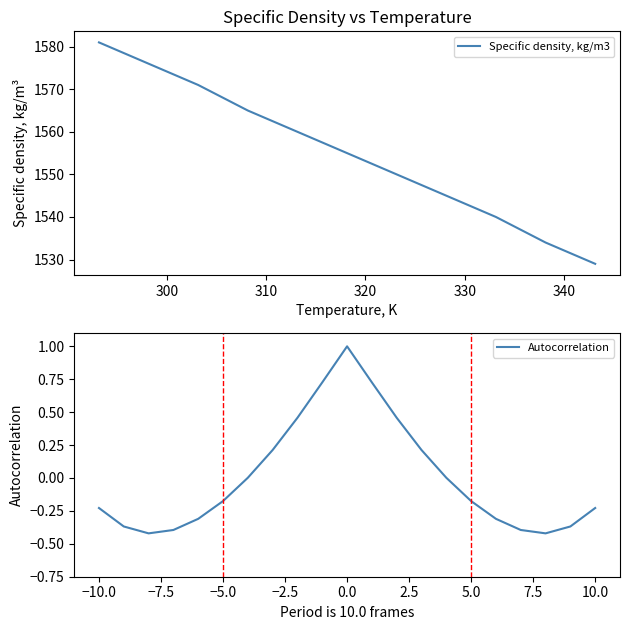

What is the label of the 10th point from the right?

298.15